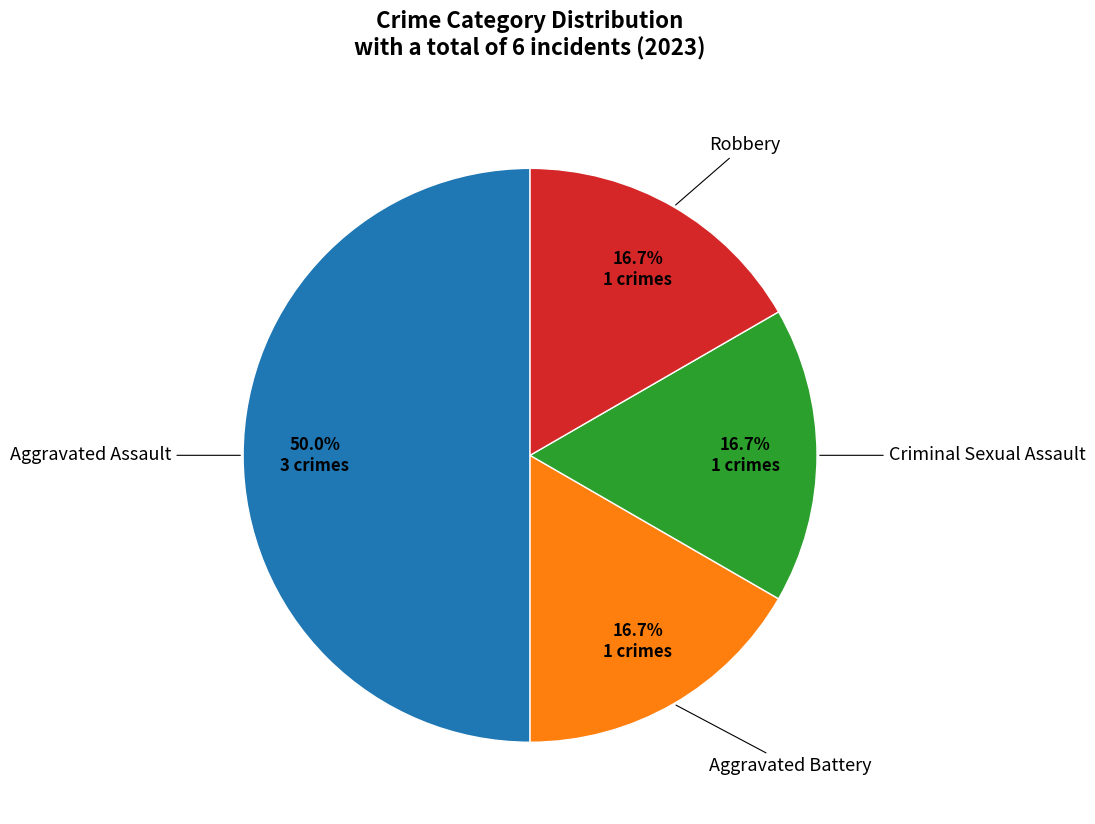

Is there any slice that represents more than half of the pie?

No